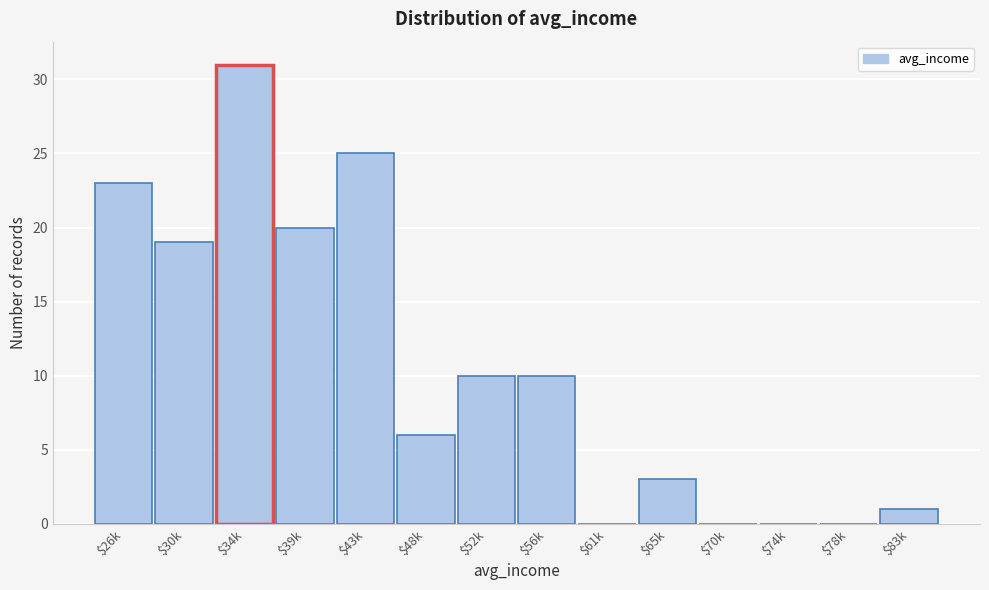

At which label is the value closest to 15?

$30k